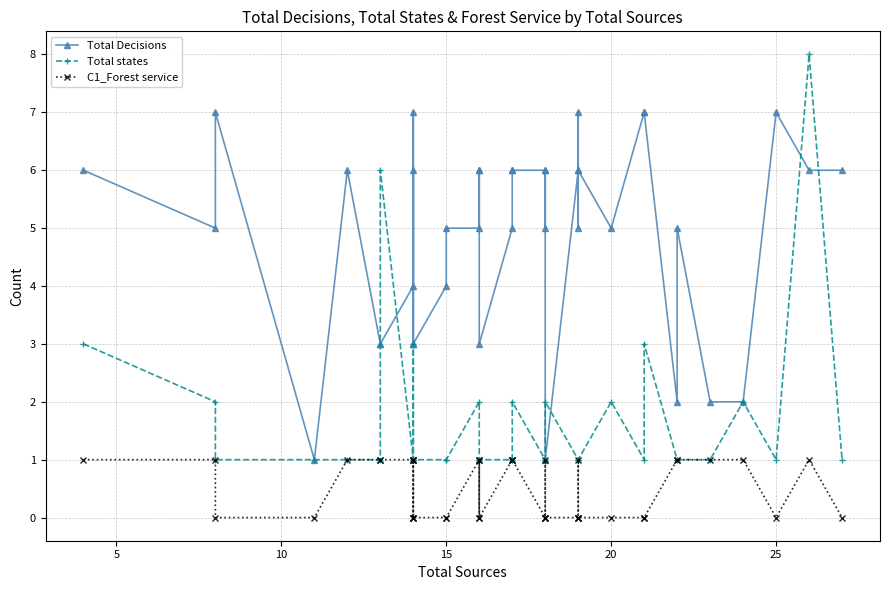

Rank the series by their average value, from lowest to highest.

C1_Forest service, Total states, Total Decisions